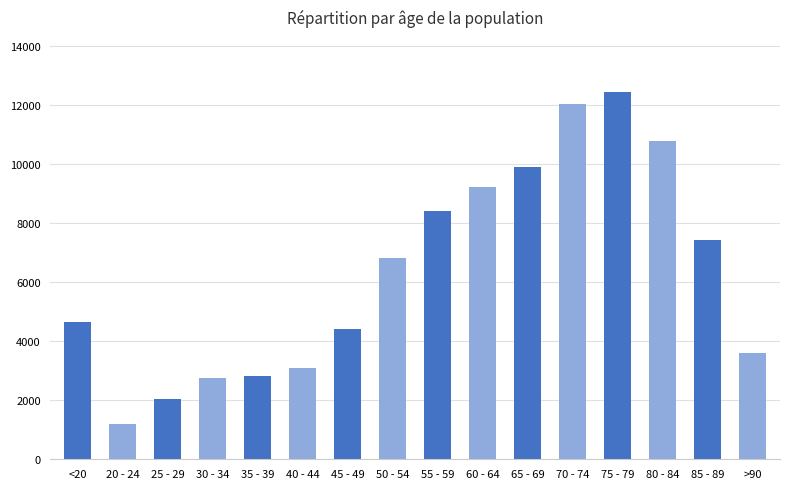

Which has a higher value, 25 - 29 or 30 - 34?

30 - 34